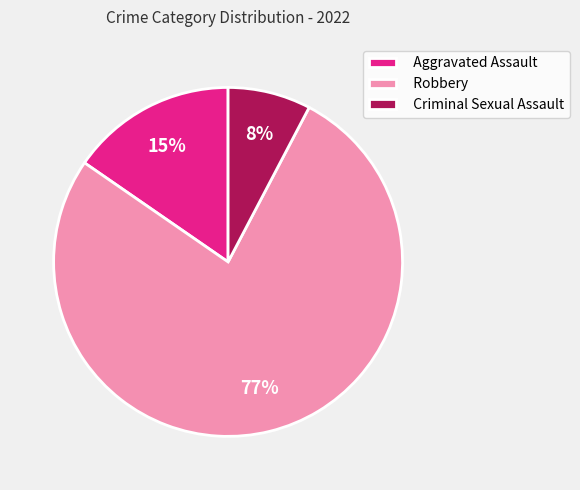

Which has a higher value, Robbery or Aggravated Assault?

Robbery